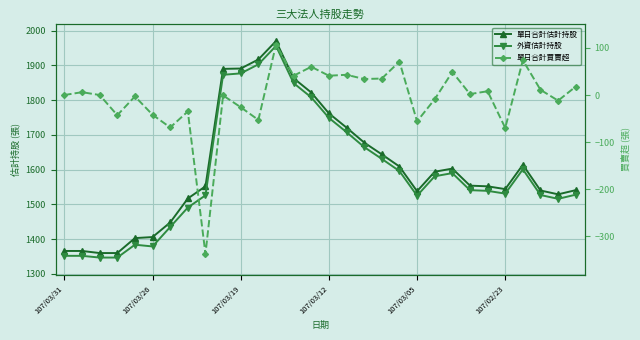

What is the value of the 單日合計估計持股 point at the 20th from the left?

1609